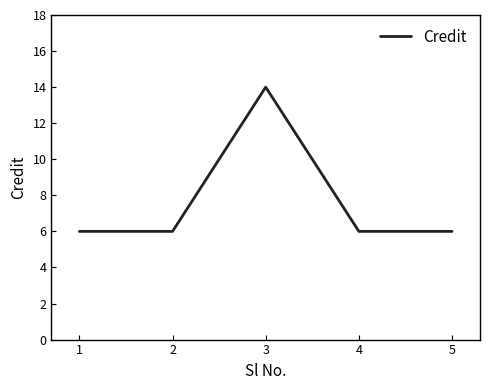

True or false: there are more than 1 points higher than both neighbors.

False